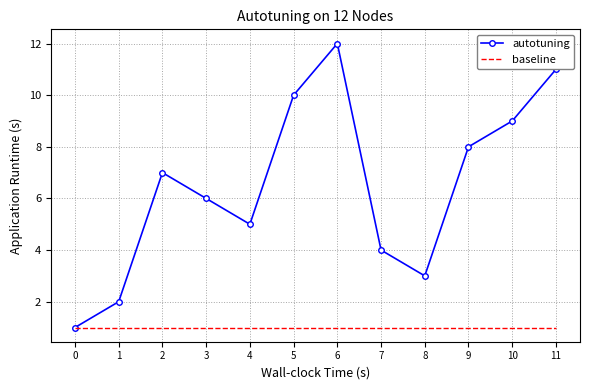

Reading left to right, transcribe all the data shown in this chart.

autotuning: 0=1	1=2	2=7	3=6	4=5	5=10	6=12	7=4	8=3	9=8	10=9	11=11
baseline: 0=1	1=1	2=1	3=1	4=1	5=1	6=1	7=1	8=1	9=1	10=1	11=1